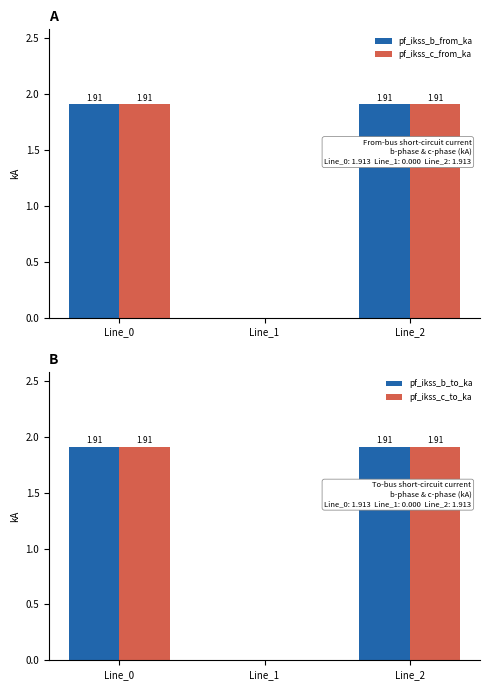

Rank the series at Line_1 from lowest to highest value.

pf_ikss_b_from_ka, pf_ikss_c_from_ka, pf_ikss_b_to_ka, pf_ikss_c_to_ka